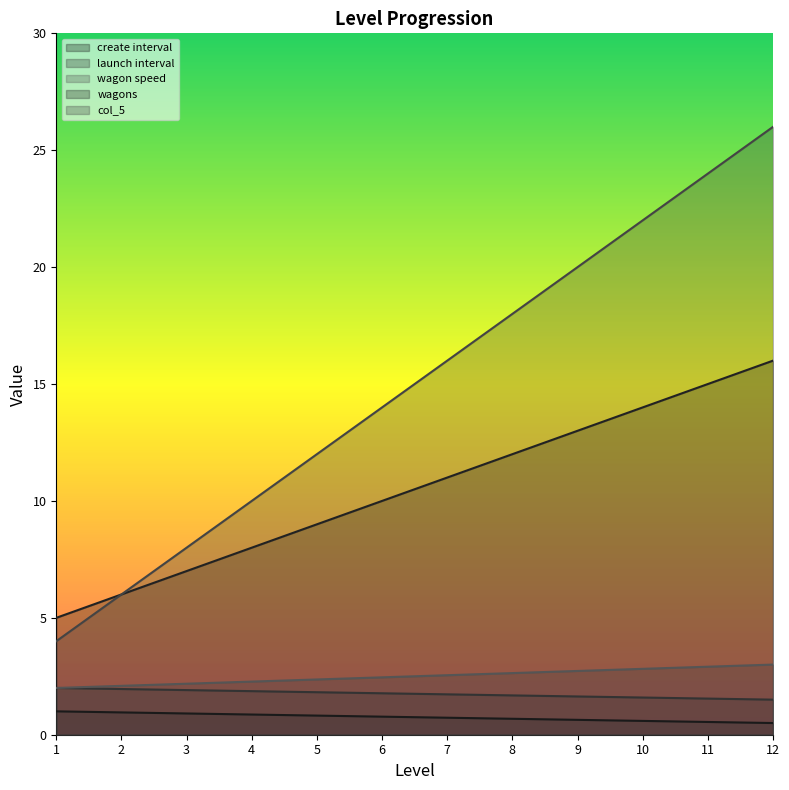

At which category is the sum across all series the highest?

12